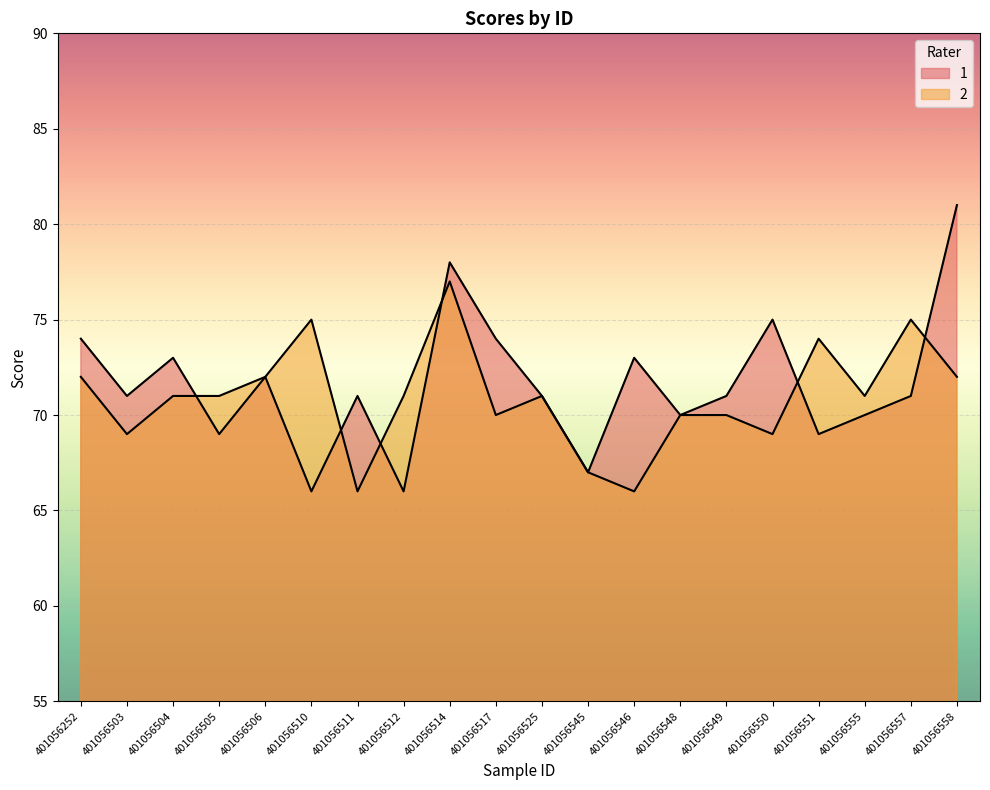

Rank the categories by 1 value from highest to lowest.

401056558, 401056514, 401056550, 401056252, 401056517, 401056504, 401056546, 401056506, 401056503, 401056511, 401056525, 401056549, 401056557, 401056548, 401056555, 401056505, 401056551, 401056545, 401056510, 401056512